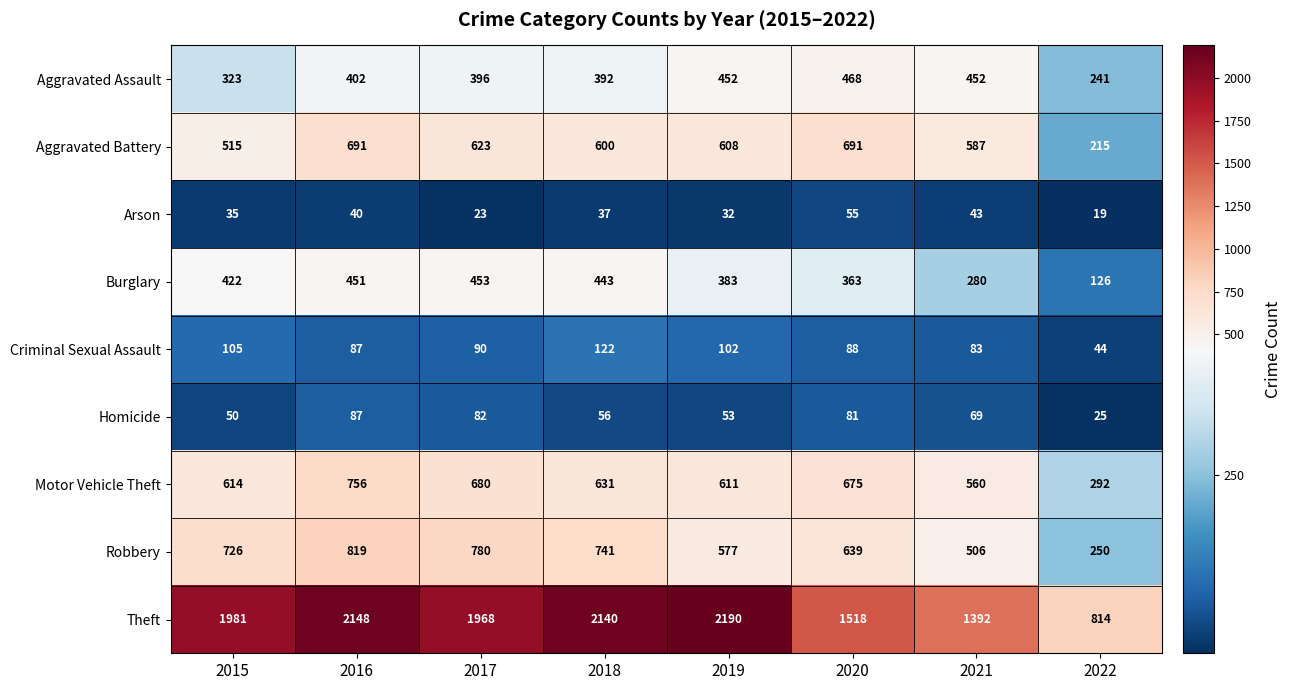

Read the Theft value at 2021, to the nearest 50.

1400